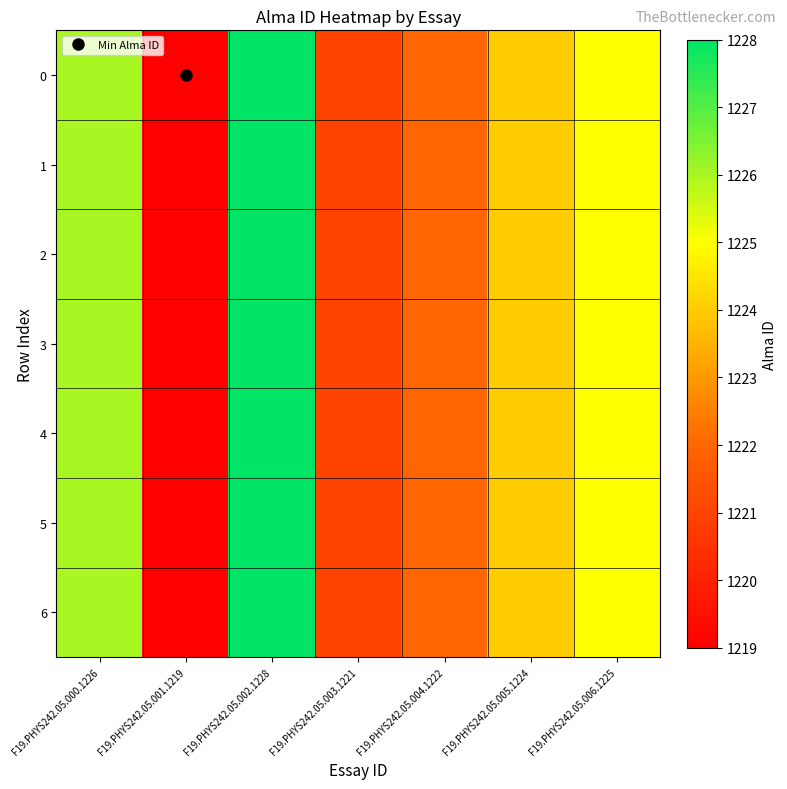

At which category does the chart reach its peak across all series?

F19.PHYS242.05.002.1228